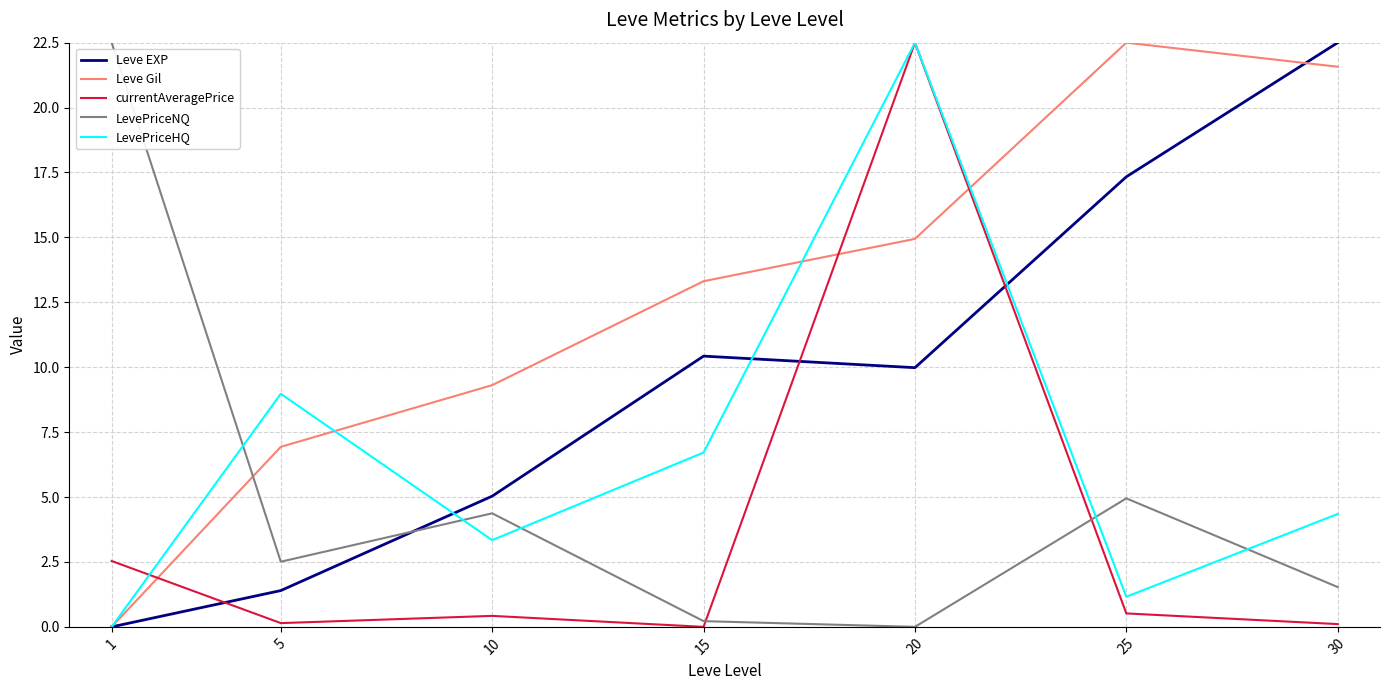

Rank the series by their average value, from highest to lowest.

Leve Gil, Leve EXP, LevePriceHQ, LevePriceNQ, currentAveragePrice